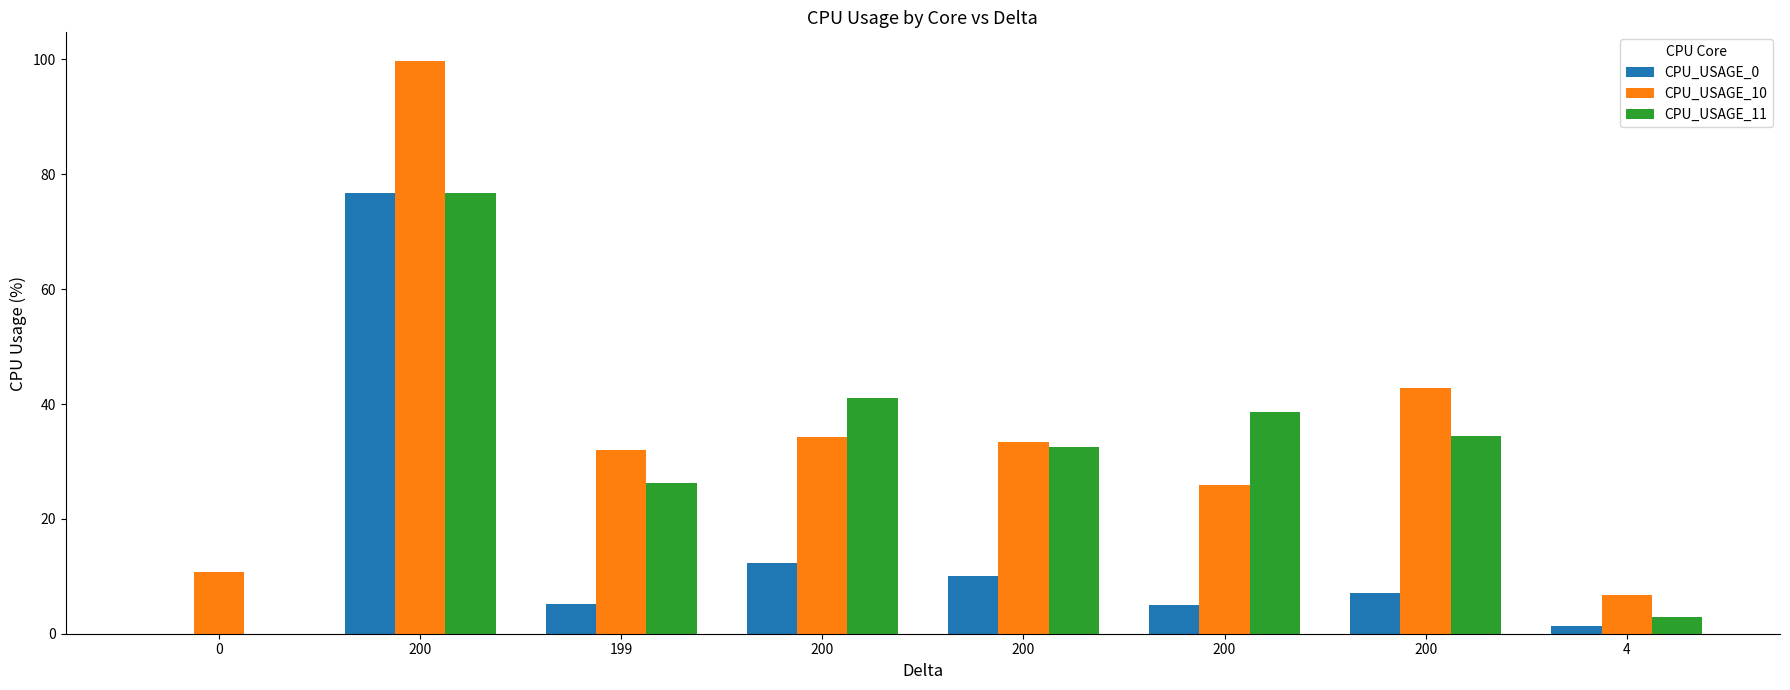

What are all the series names shown in the legend?

CPU_USAGE_0, CPU_USAGE_10, CPU_USAGE_11